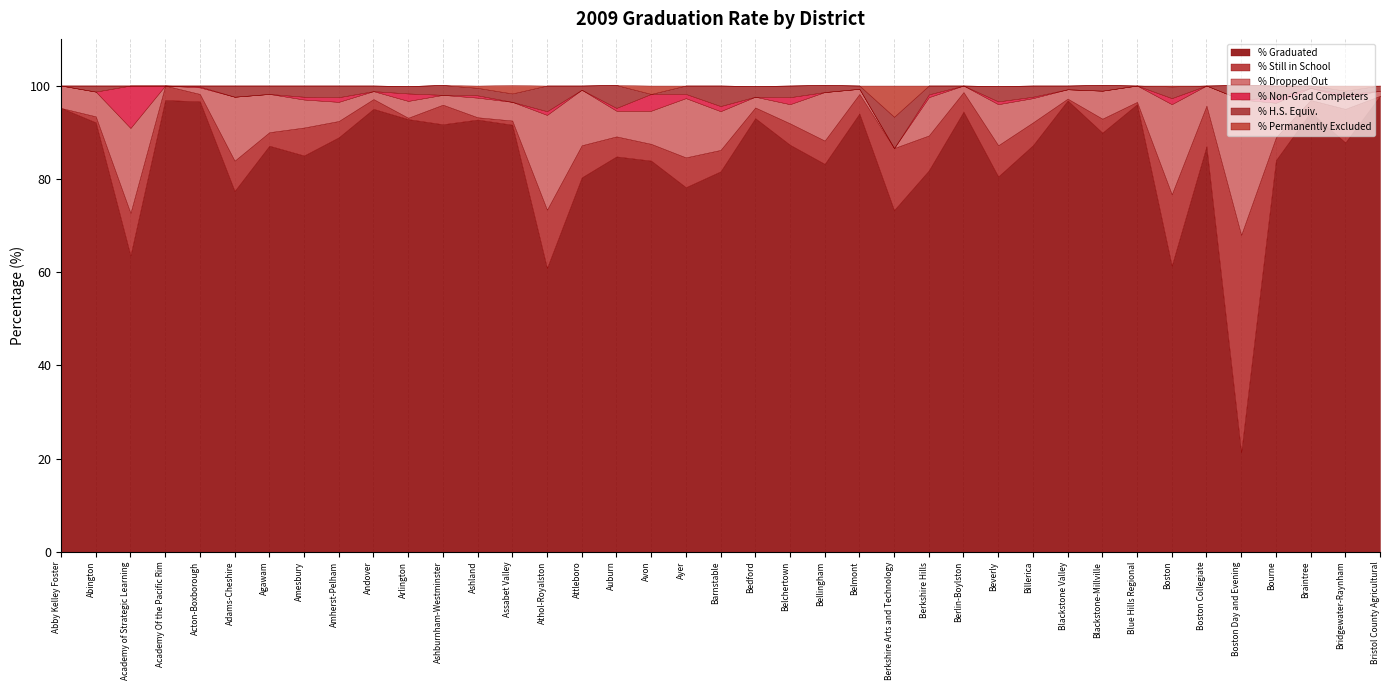

Which series has the largest total across all categories?

% Graduated